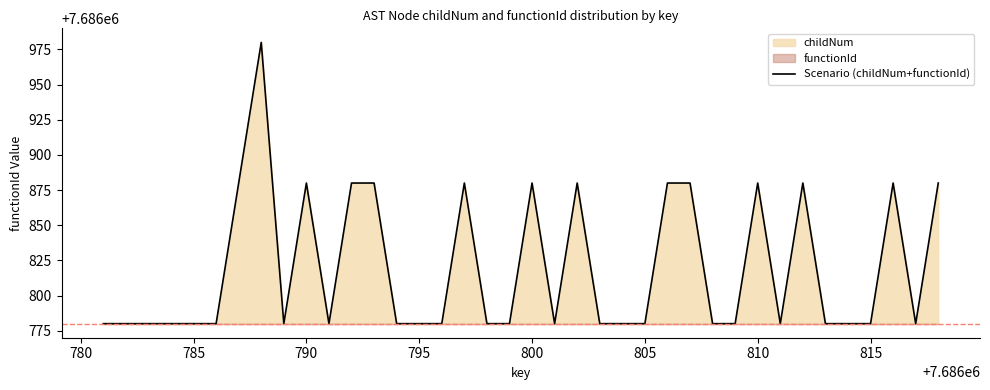

What is the highest value of the Scenario (childNum+functionId) series?

7686980